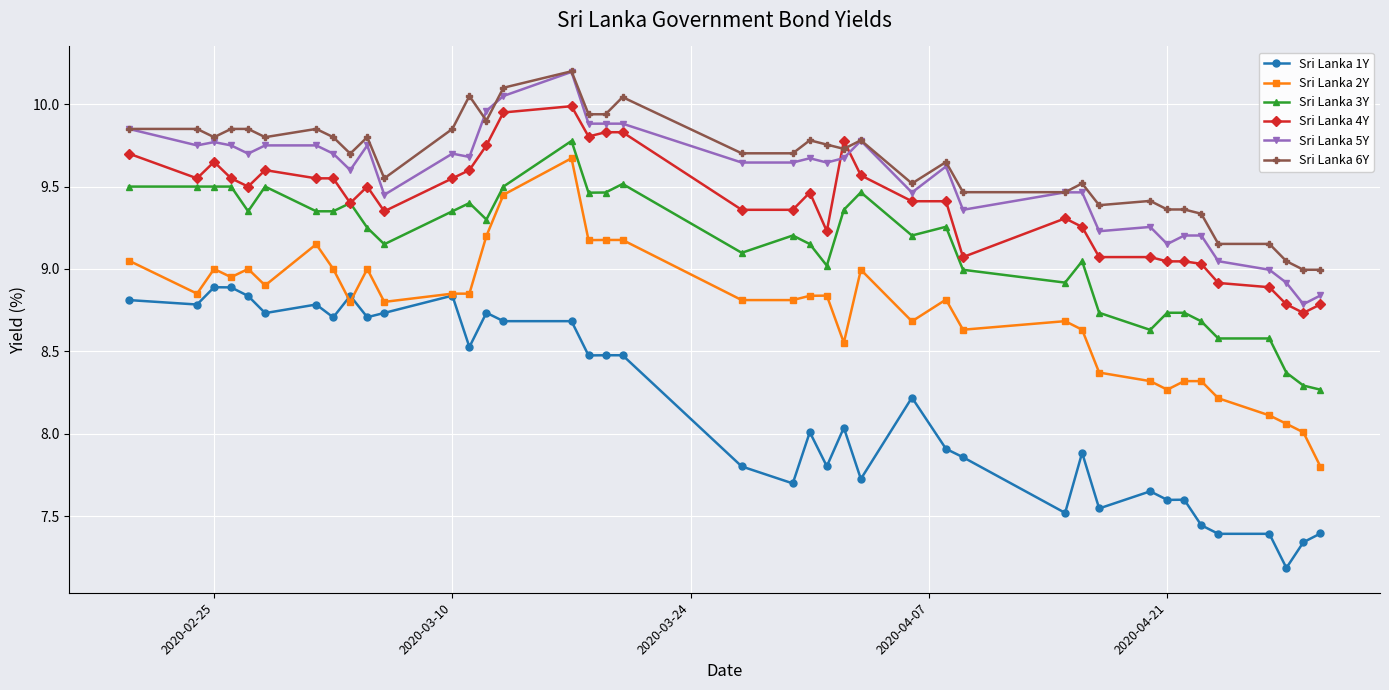

What is the maximum value shown in the chart?

10.2